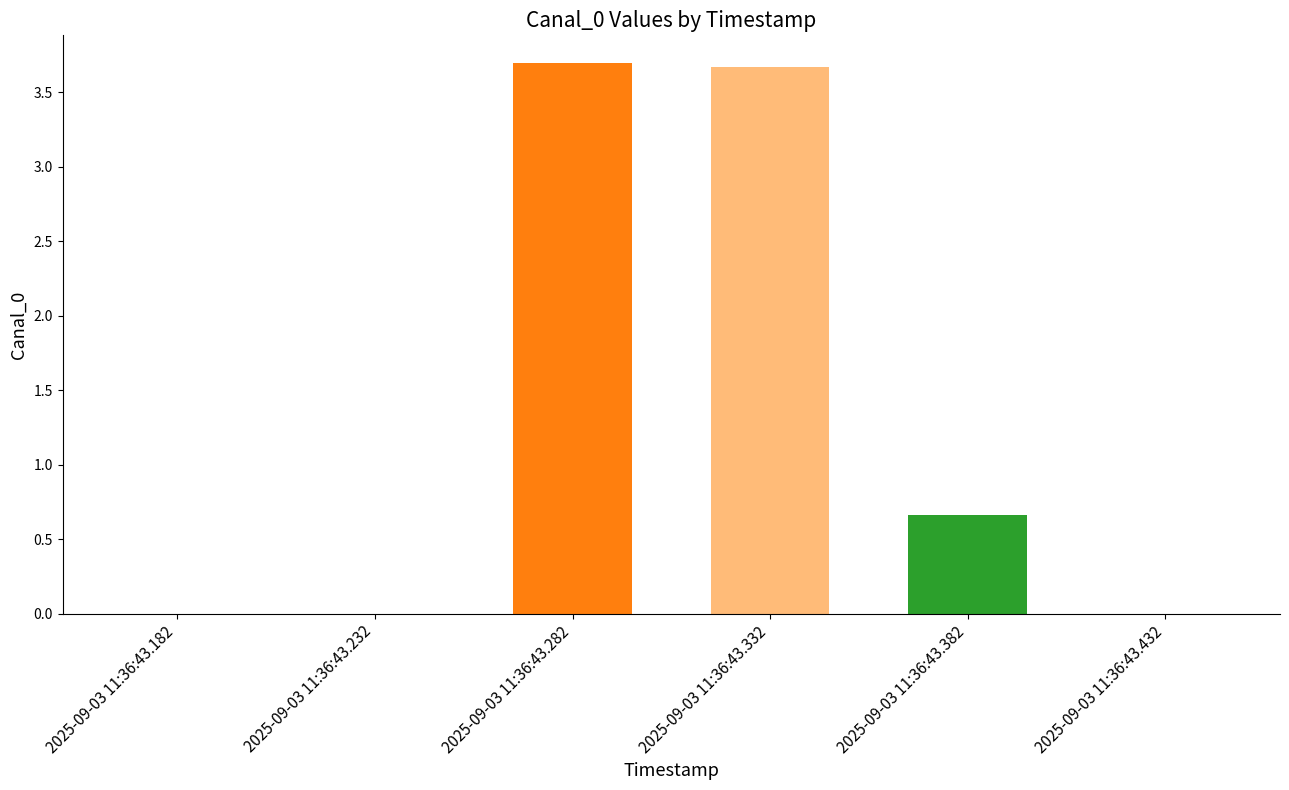

What is the change in value from 2025-09-03 11:36:43.182 to 2025-09-03 11:36:43.382?

+0.7